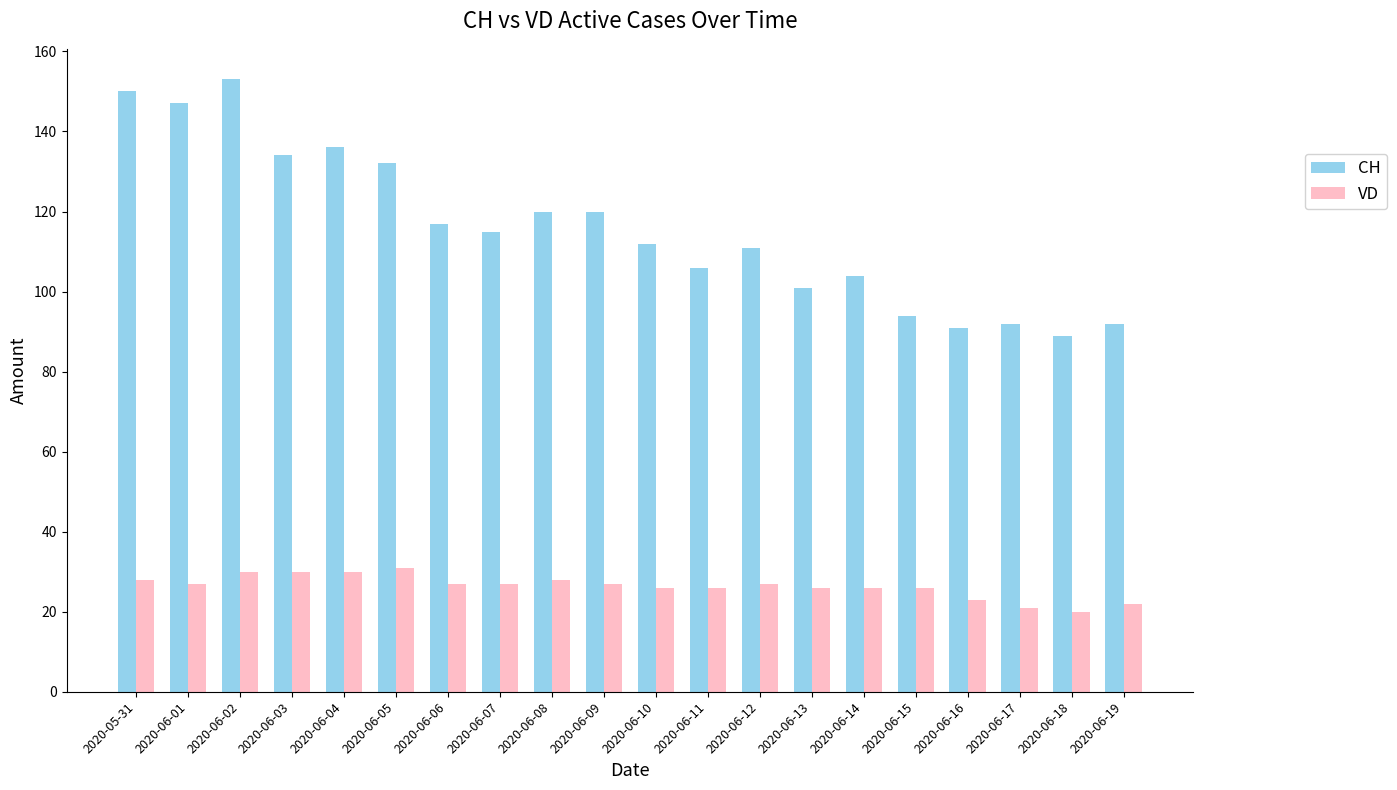

What is the value of the VD bar at the 1st from the left?

28